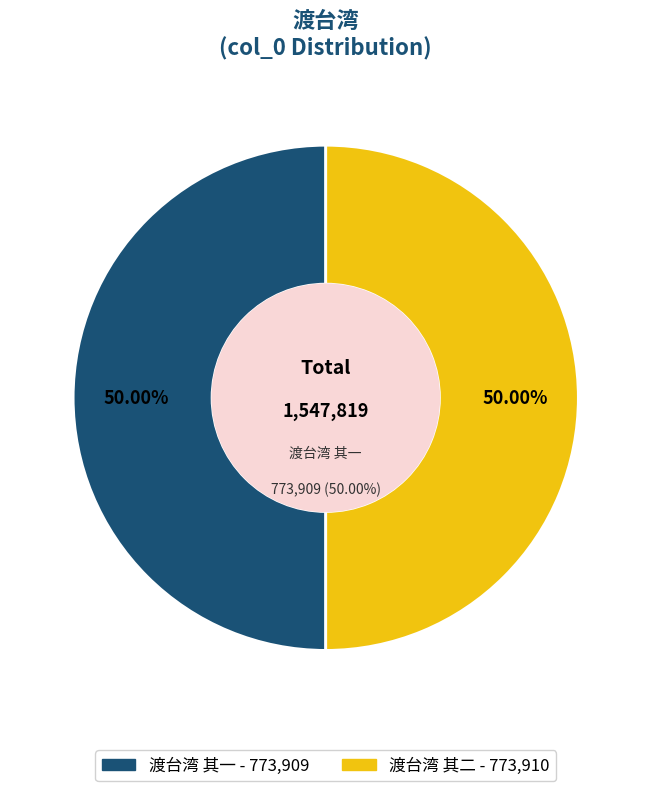

What is the total percentage of 渡台湾 其二 and 渡台湾 其一?

100.0%